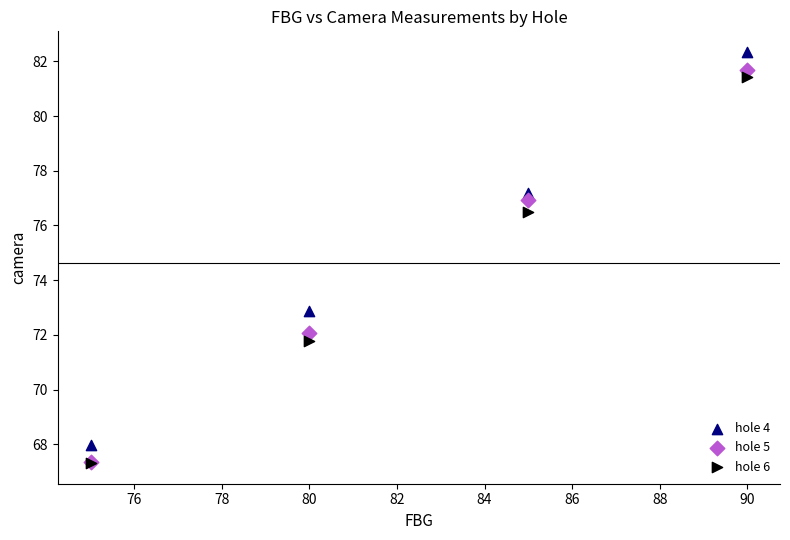

Which series reaches the maximum Y coordinate?

hole 4